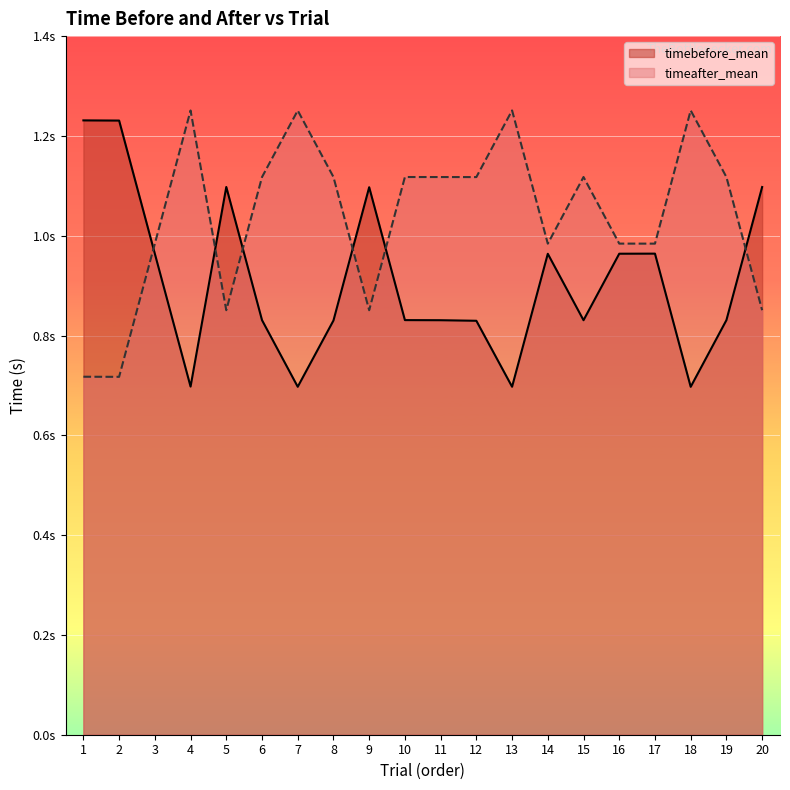

What is the value of the timeafter_mean point at the 19th from the left?

1.1